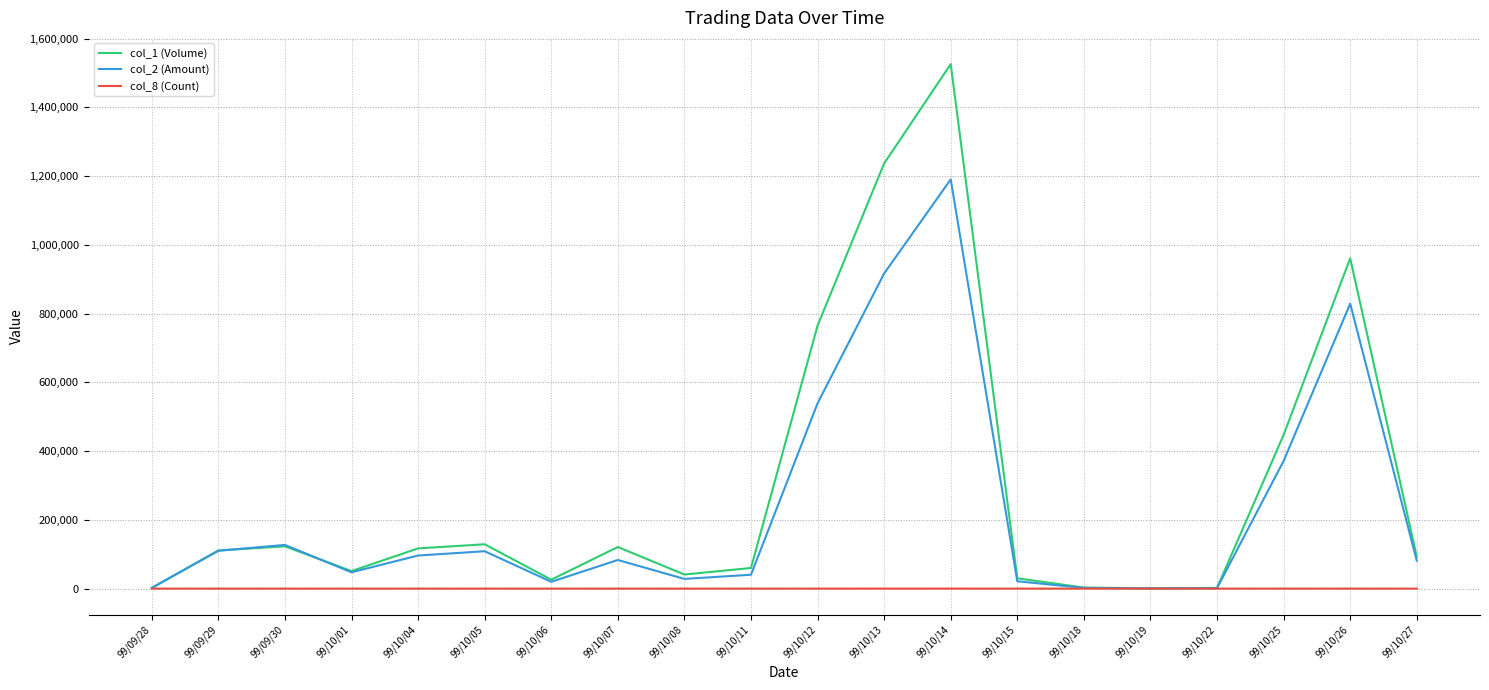

What is the maximum value shown in the chart?

1526000